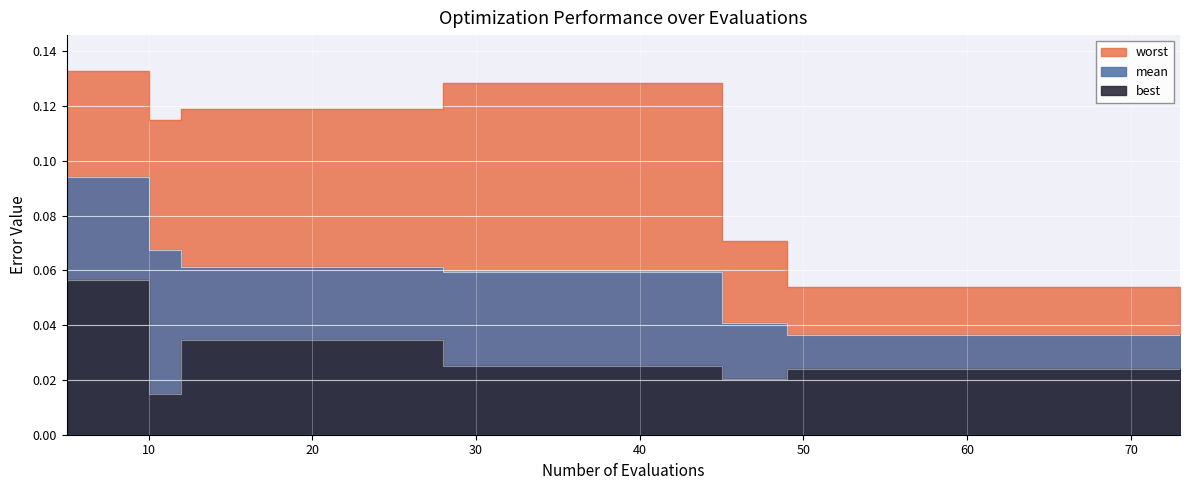

What is the sum of all worst values?

1.9